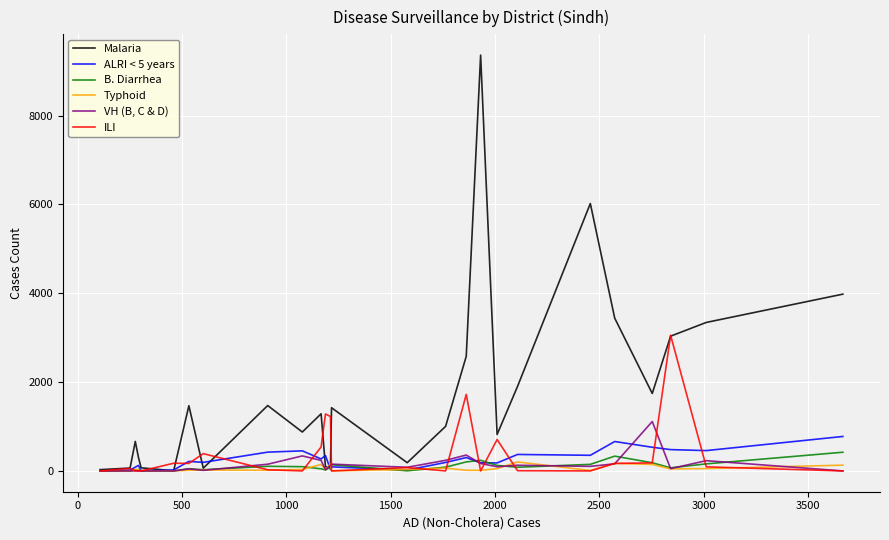

Which series has the widest spread of values?

Malaria